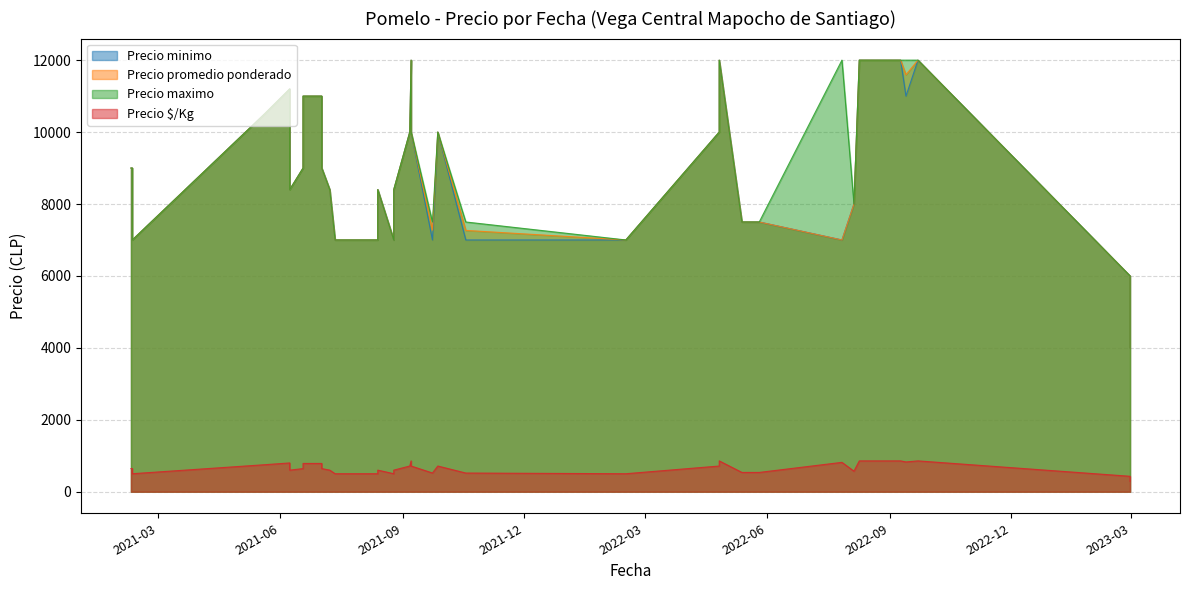

At how many categories does at least one series exceed 1683?

40